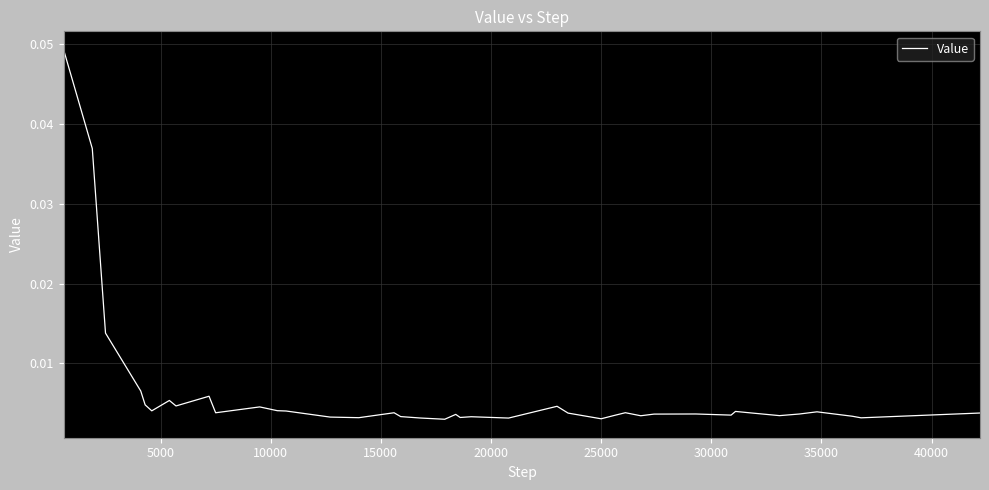

Does the chart have visible grid lines?

Yes